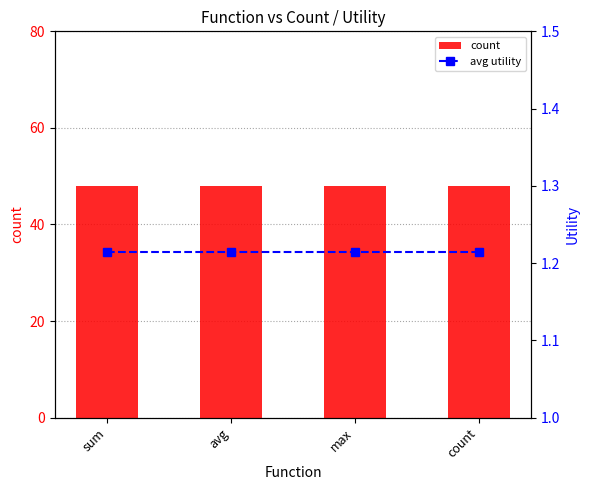

What is the value of the count bar at the 3rd from the left?

48.0